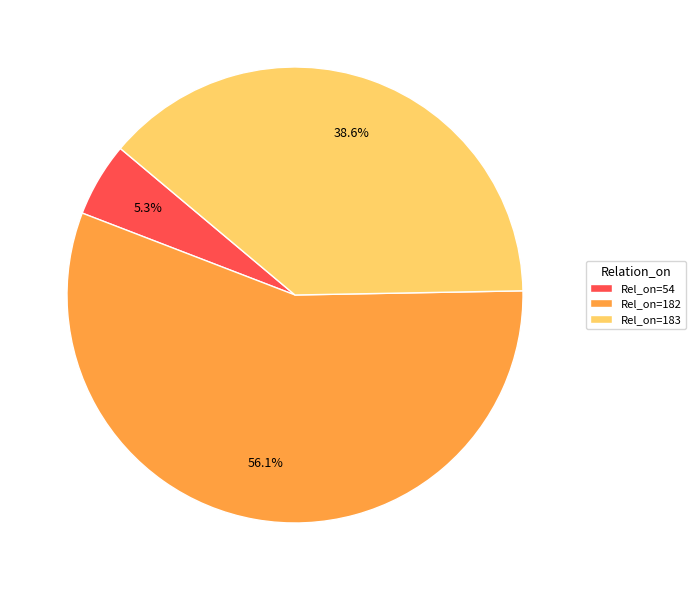

Does any single category account for the majority?

Yes